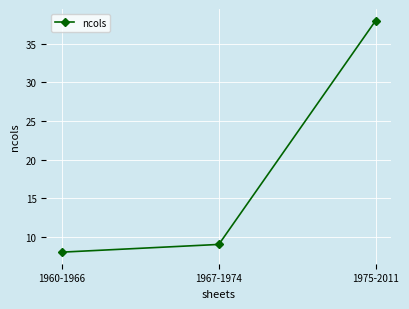

What position from the left is 1967-1974?

2